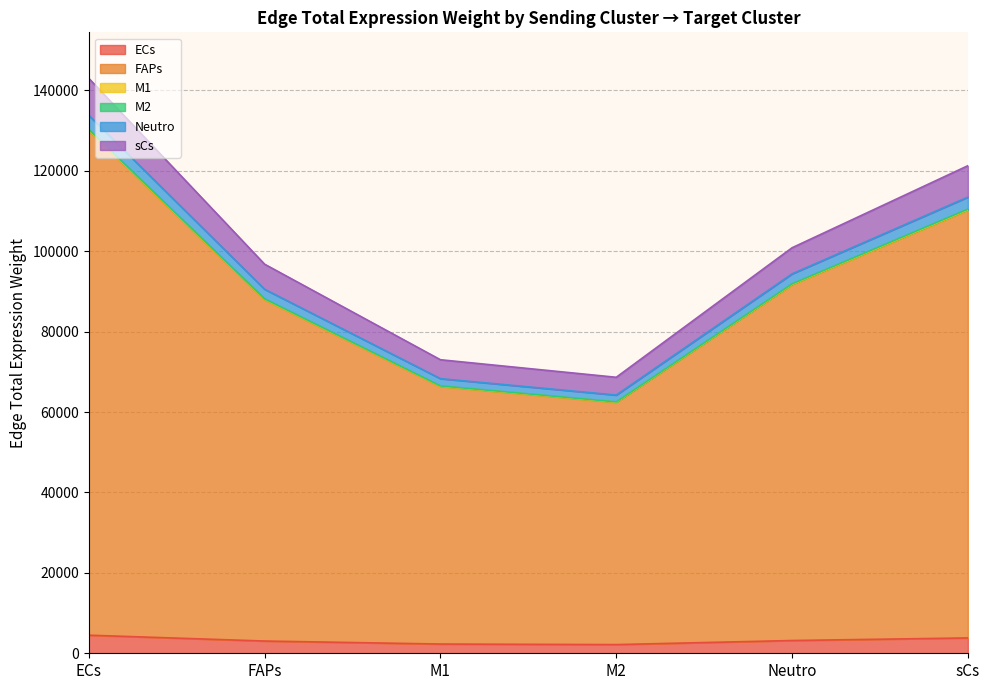

True or false: sCs and M2 intersect in this chart.

False